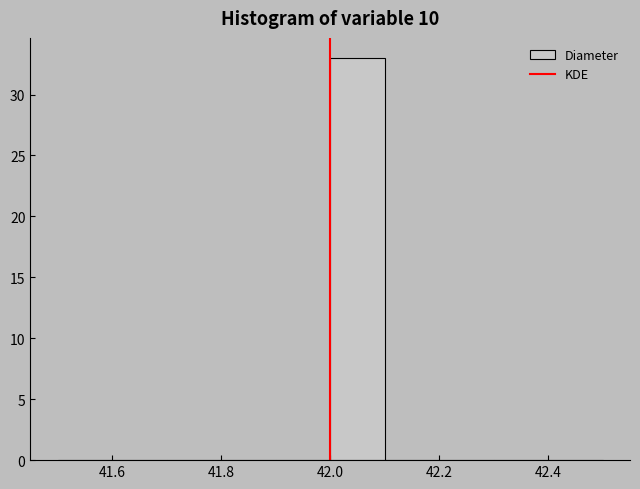

How tall is the bar that spans 42.0 to 42.1 on the x-axis? The values are not printed on the chart, so give them approximately, as read against the axis.

33